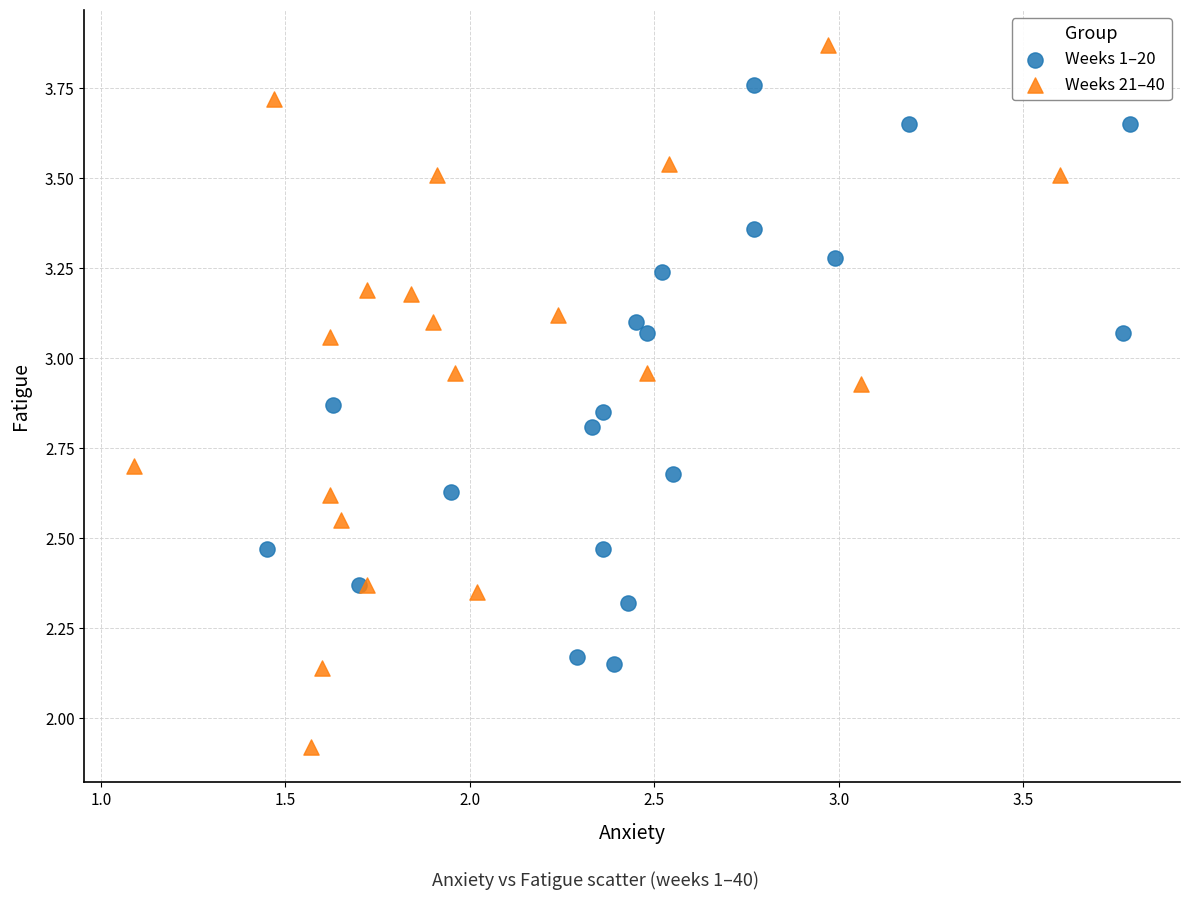

Which series reaches the maximum Y coordinate?

Weeks 21–40